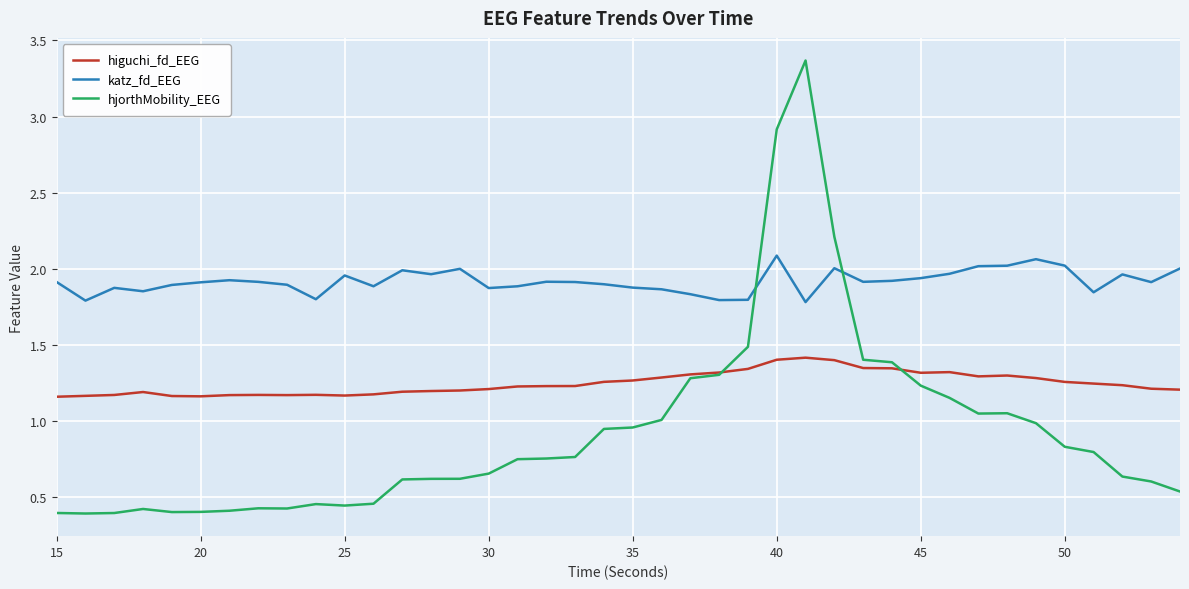

What is the highest value of the higuchi_fd_EEG series?

1.4